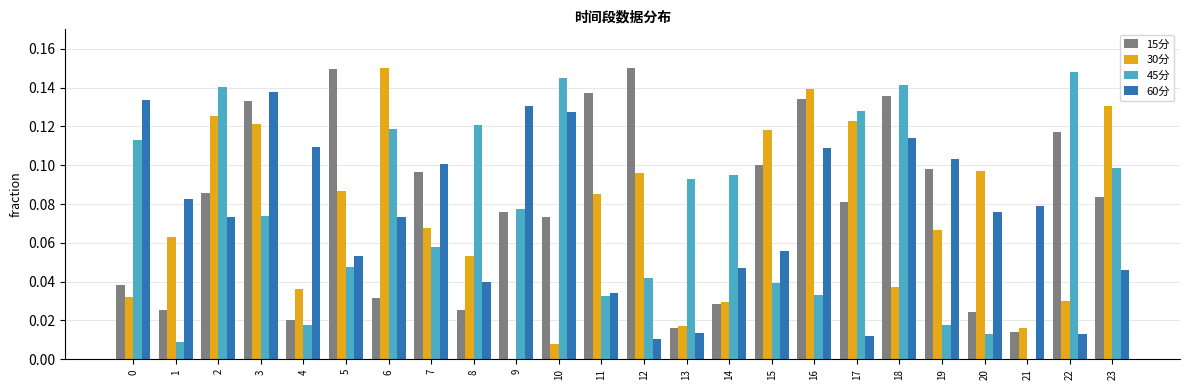

The value of 15分 at 16 is 0.2. True or false?

False